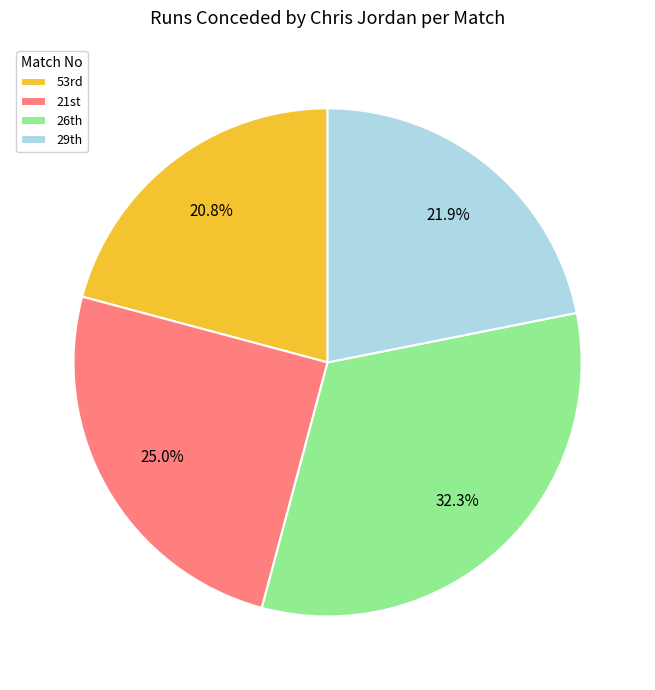

Is there any slice that represents more than half of the pie?

No